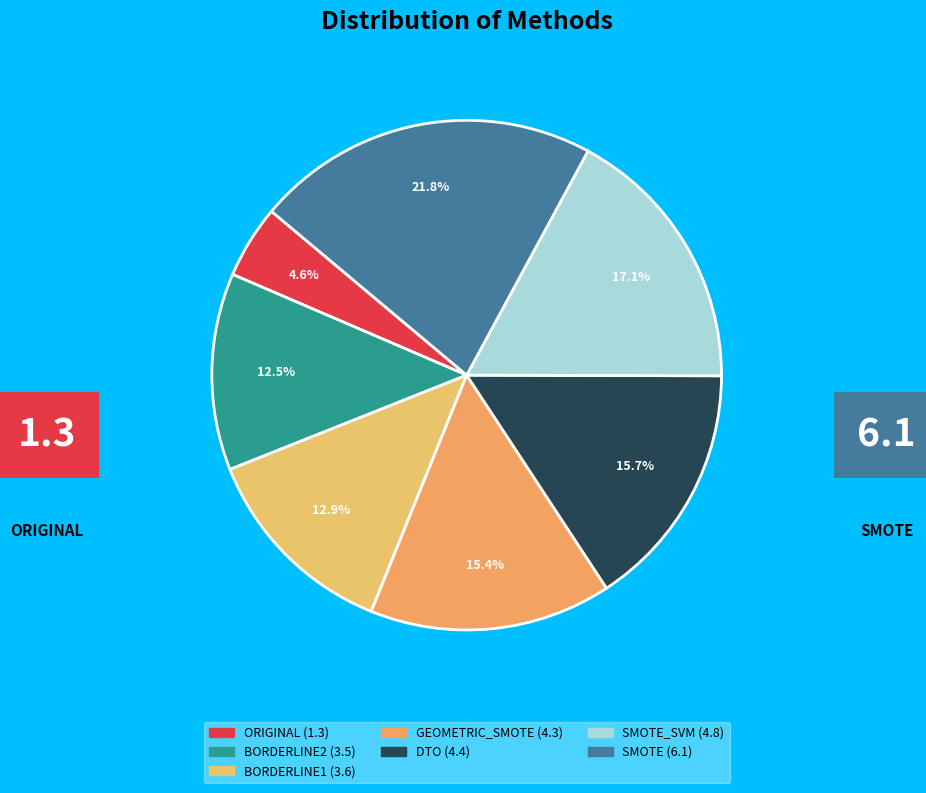

How many segments does this pie chart have?

7